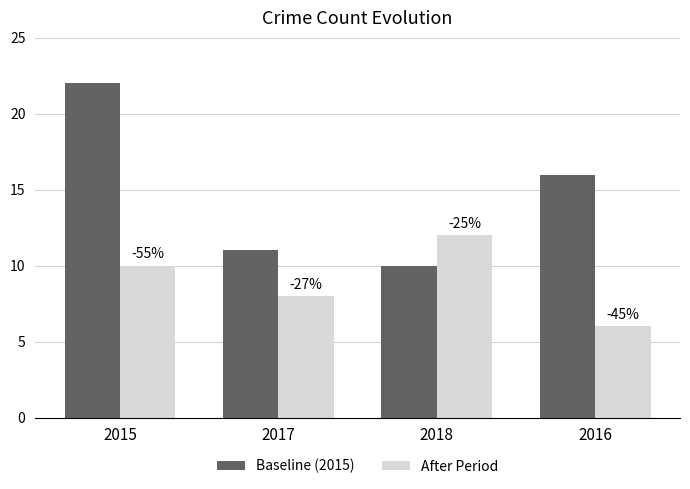

Reading right to left, transcribe all the data shown in this chart.

Baseline (2015): 16	10	11	22
After Period: 6	12	8	10